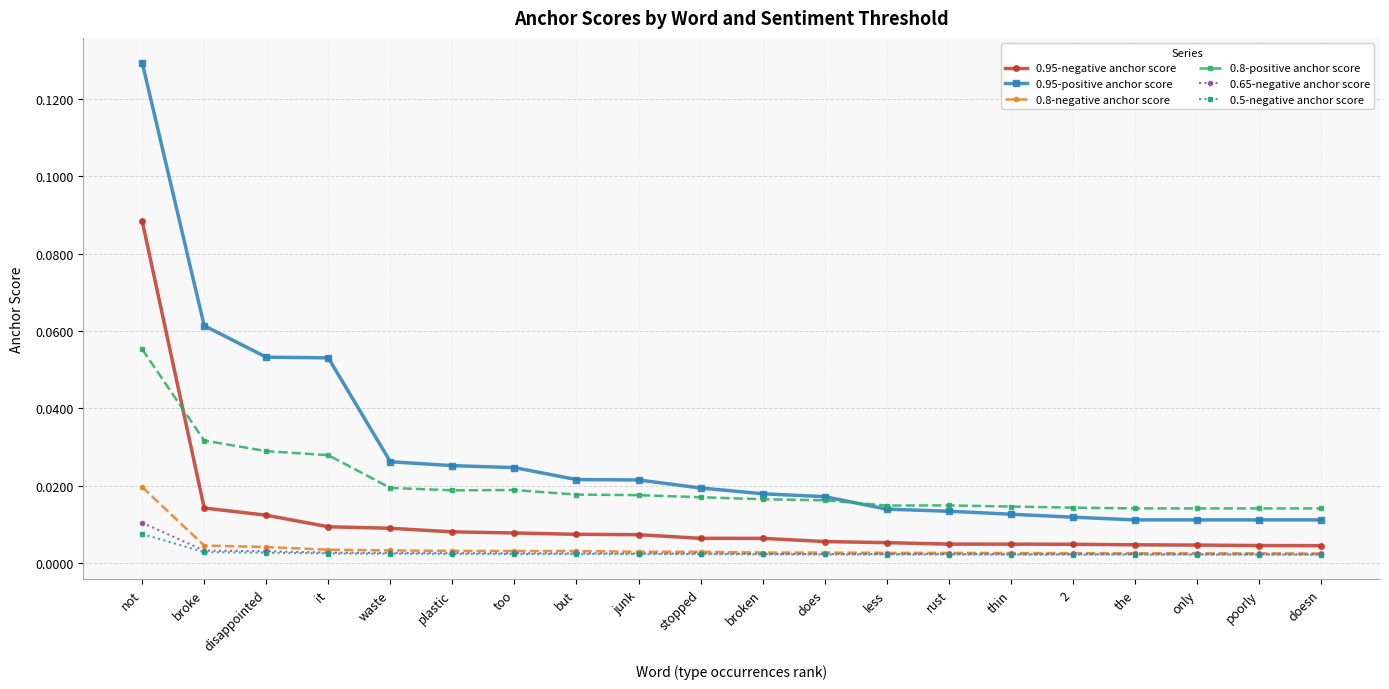

What position from the right is broke?

19